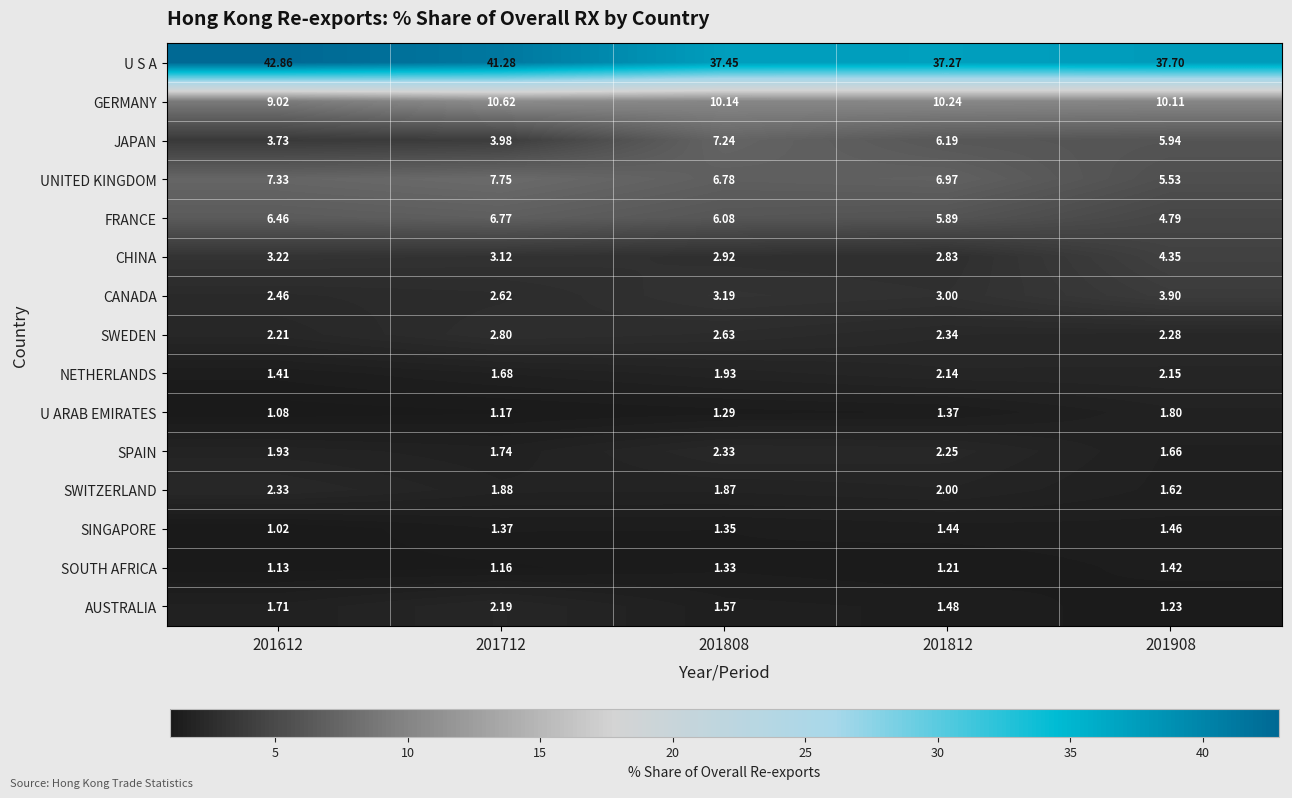

Rank the series at 201612 from highest to lowest value.

U S A, GERMANY, UNITED KINGDOM, FRANCE, JAPAN, CHINA, CANADA, SWITZERLAND, SWEDEN, SPAIN, AUSTRALIA, NETHERLANDS, SOUTH AFRICA, U ARAB EMIRATES, SINGAPORE